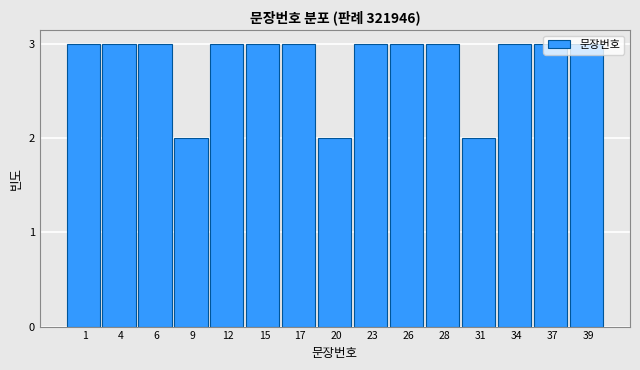

What is the value of the 10th bar from the left?

3